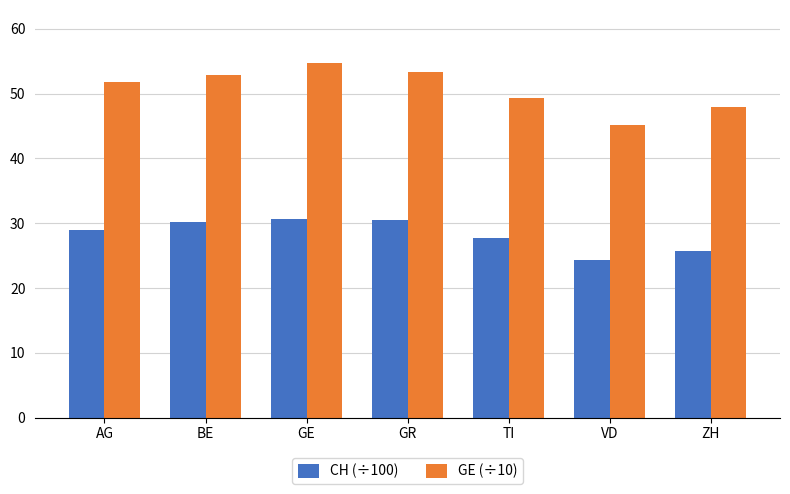

How many categories are shown in the chart?

7